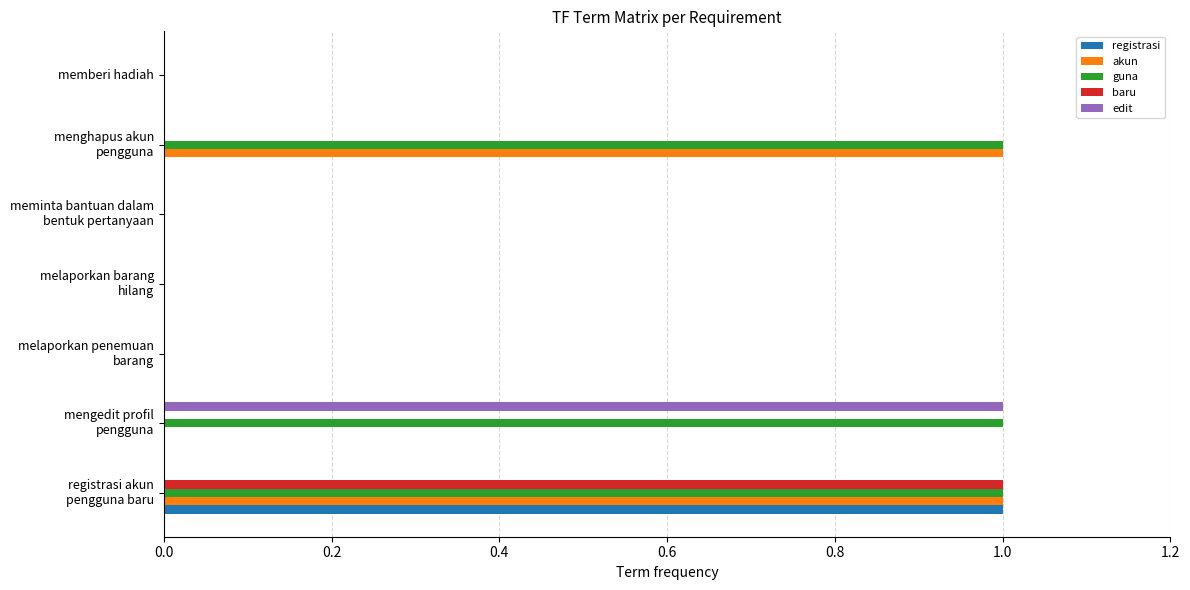

What is the sum of all registrasi values?

1